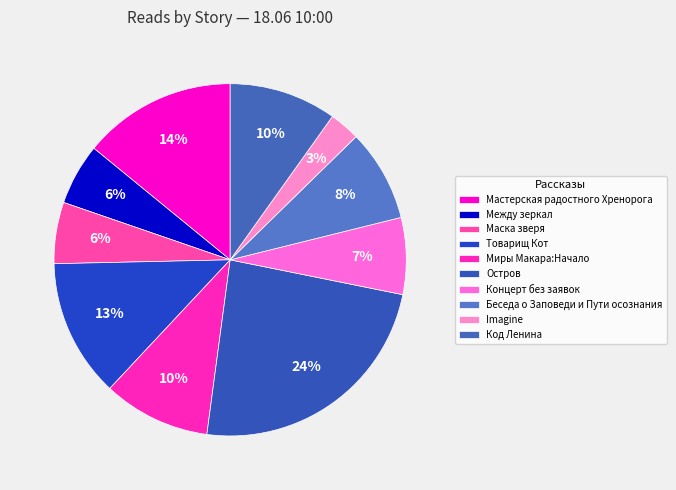

Which has a higher value, Товарищ Кот or Мастерская радостного Хренорога?

Мастерская радостного Хренорога